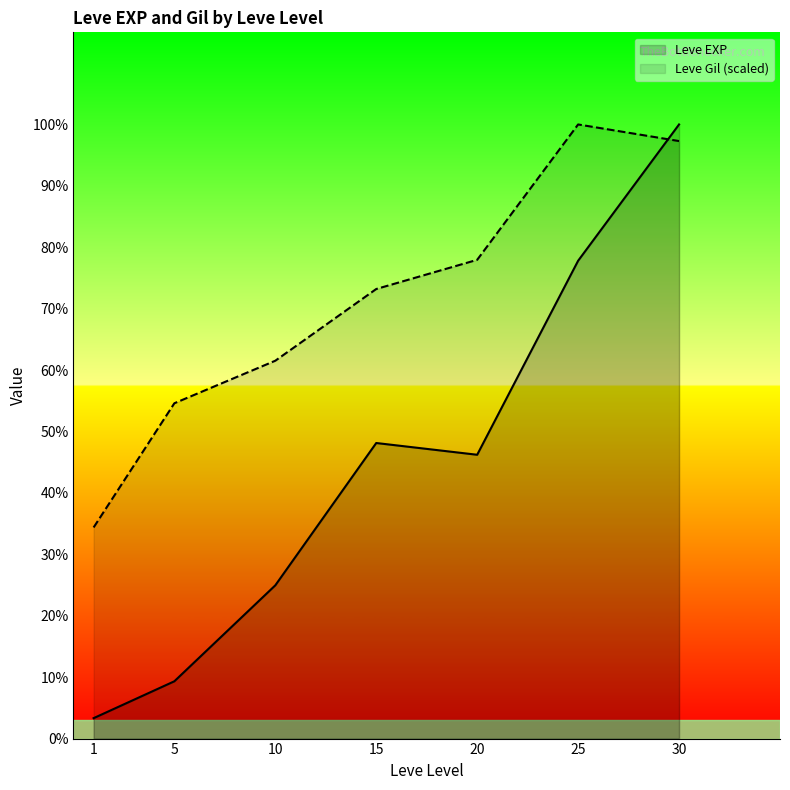

Is the value of Leve Gil (scaled) at 5 greater than the value of Leve EXP at 30?

No